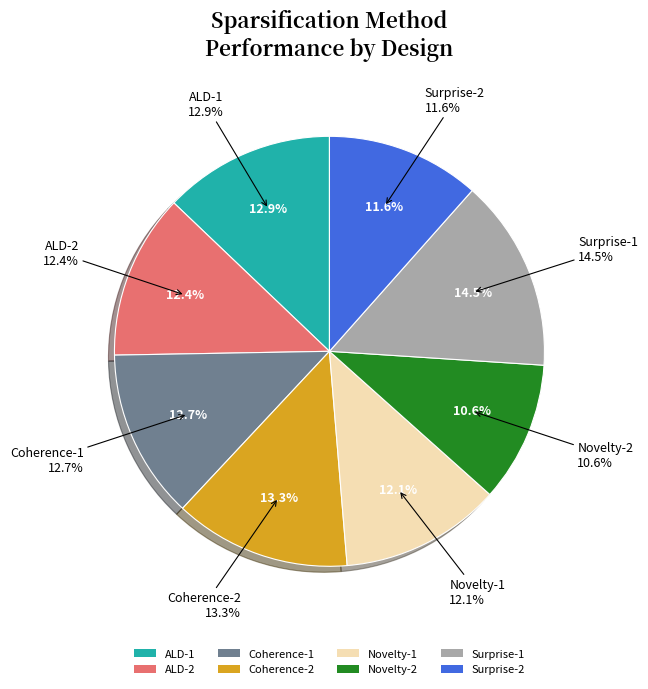

Which category has the smallest portion of the pie?

Novelty-2